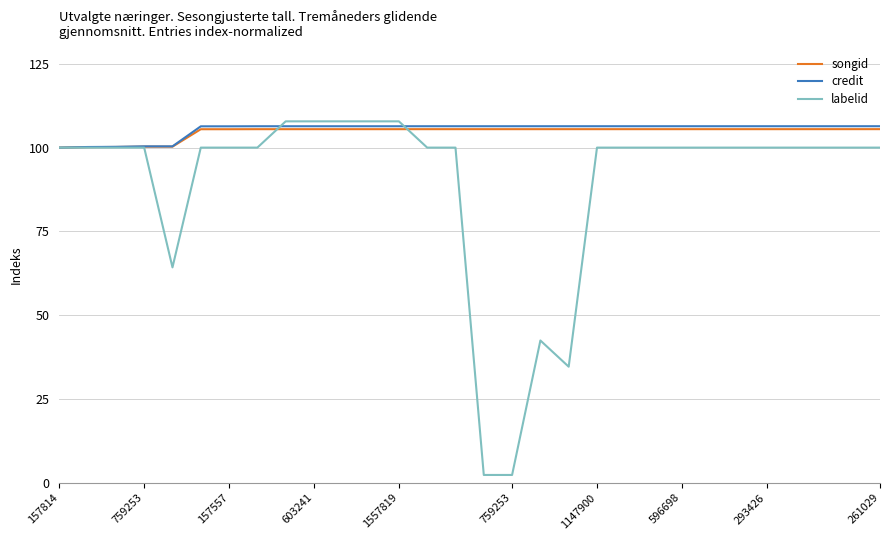

What is the greatest value displayed?

107.8